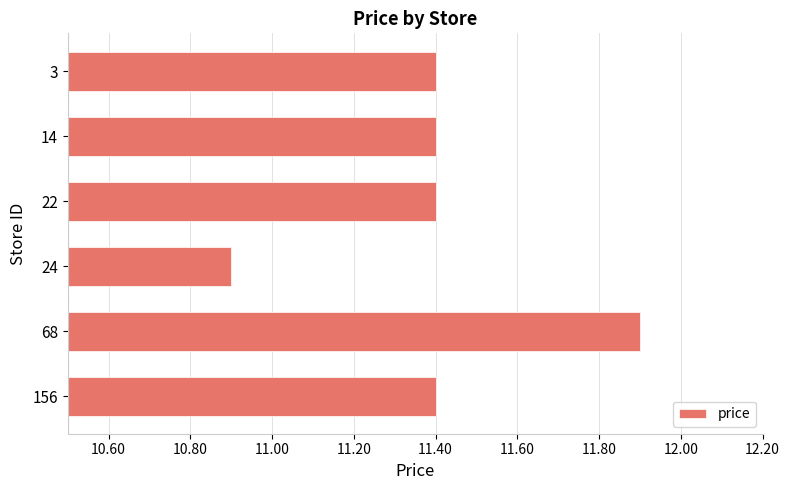

Where is the data nearest to the value 11?

24